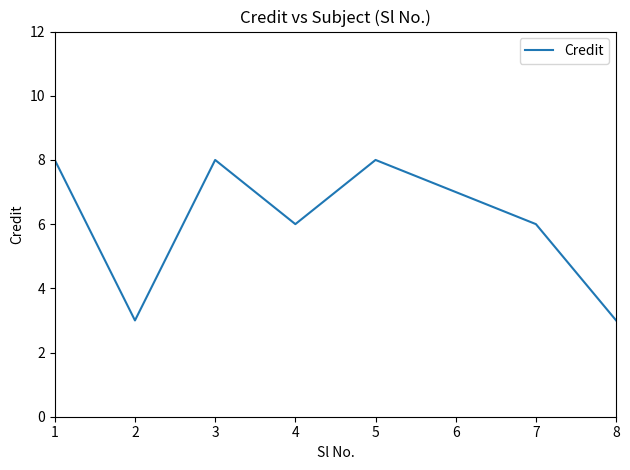

True or false: the data has more than 2 interior local peaks.

False